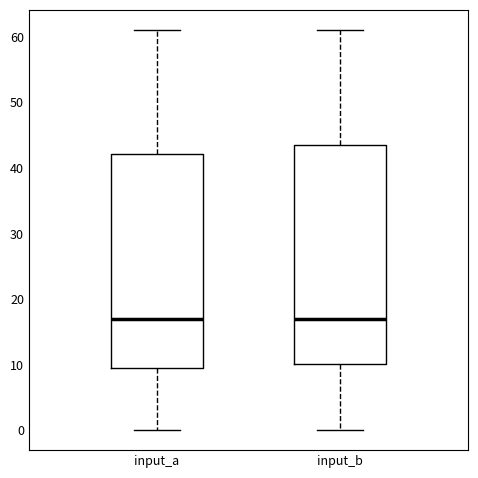

Reading left to right, read every box against the y-axis: the position of its median line, the range the box covers, and the ends of its whiskers. The values are not printed on the chart, so give them approximately, as read against the axis.

input_a: median 17, box 10 to 42, whiskers 0 to 61
input_b: median 17, box 10 to 44, whiskers 0 to 61